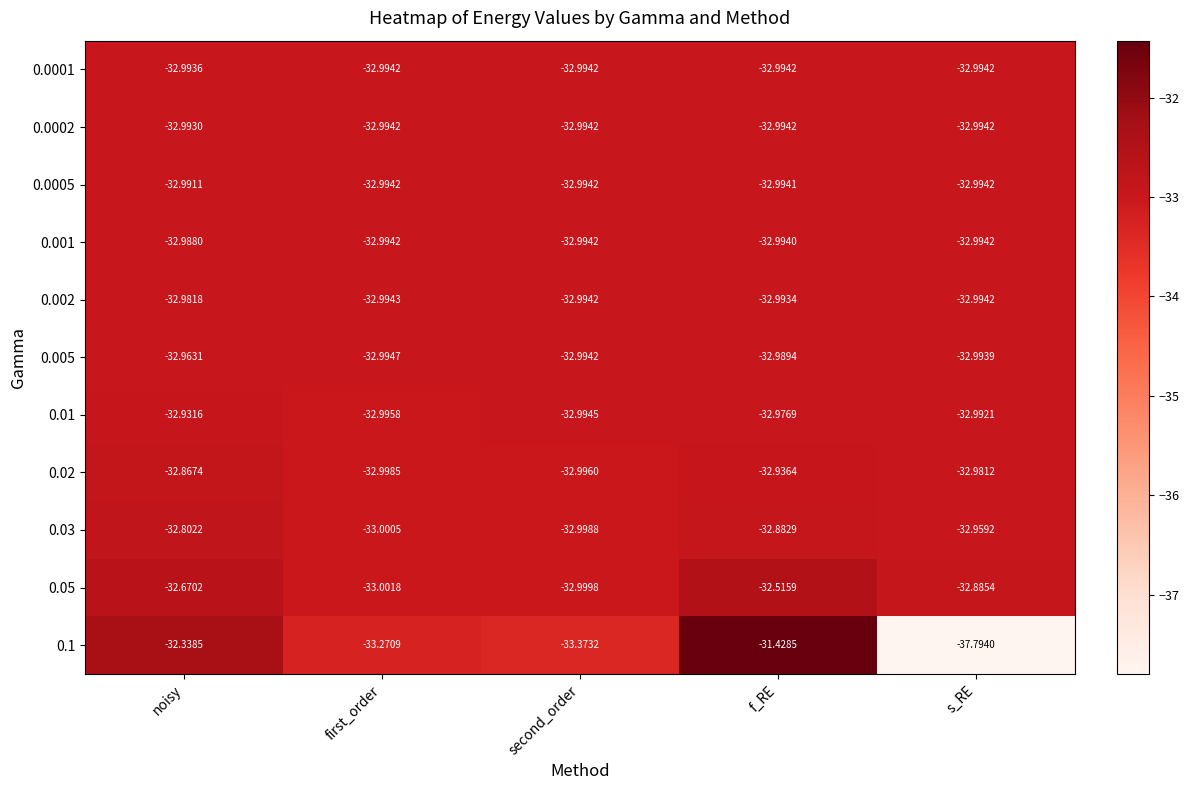

Which category has the highest value in the 0.02 series?

noisy